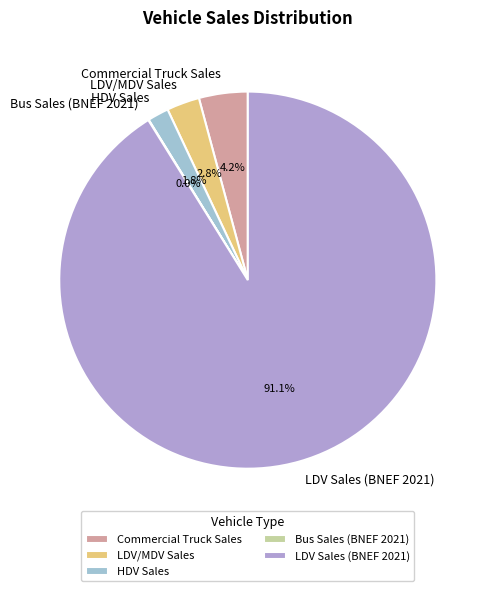

Which slice is the largest?

LDV Sales (BNEF 2021)